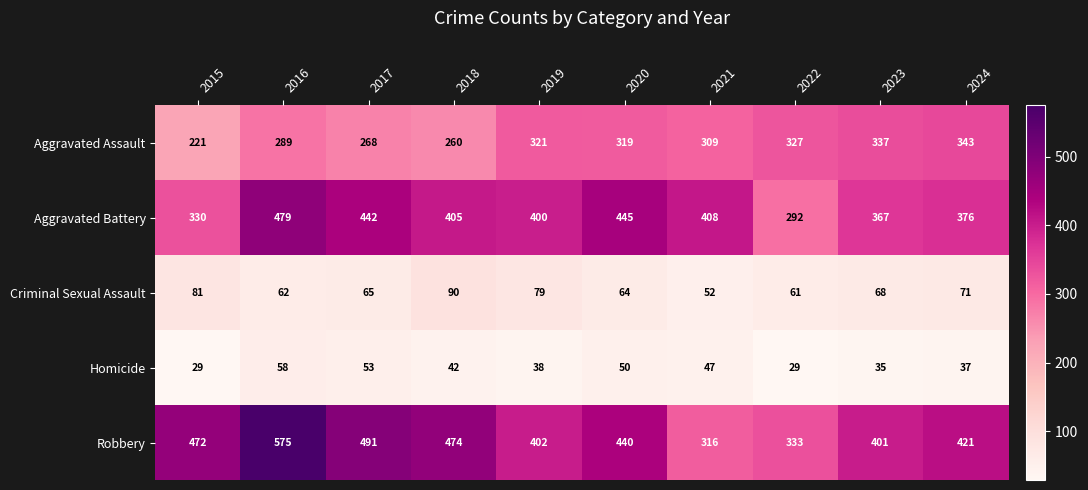

What is the total value across all series at 2015?

1133